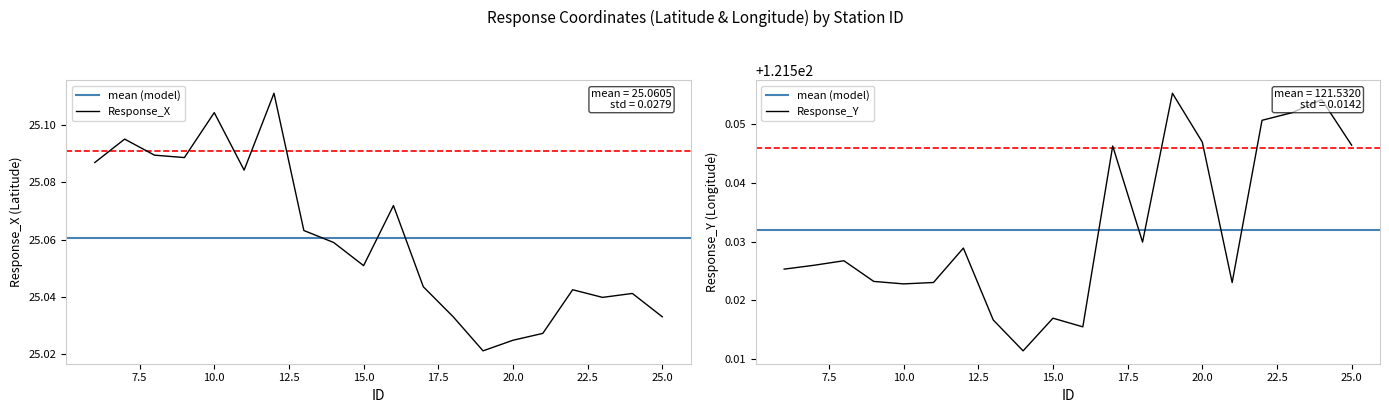

At which label is Response_Y closest to 121?

14